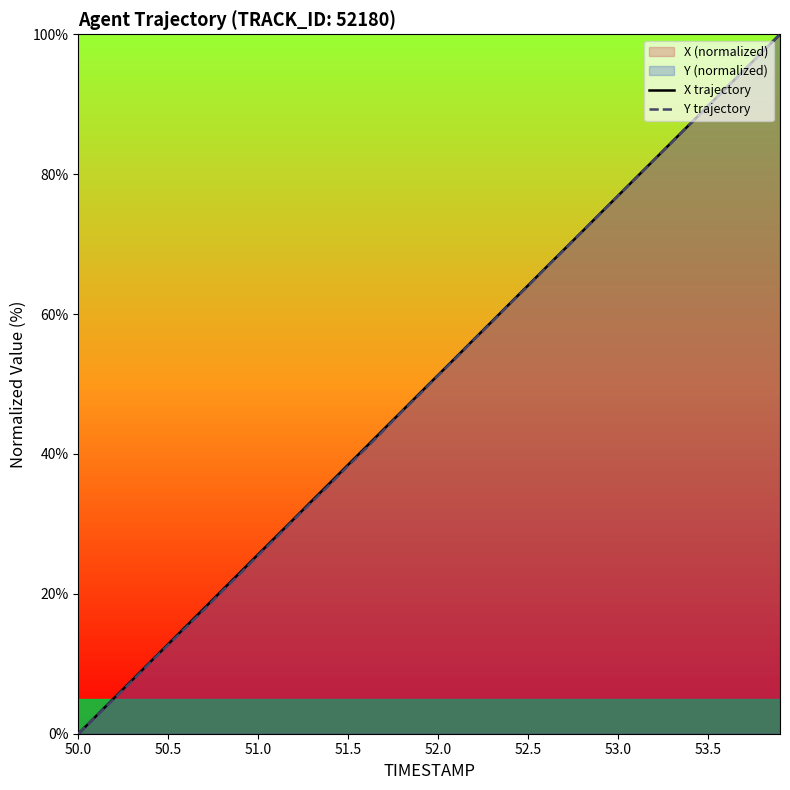

True or false: Y trajectory has a value of 22.7 at 50.5.

False